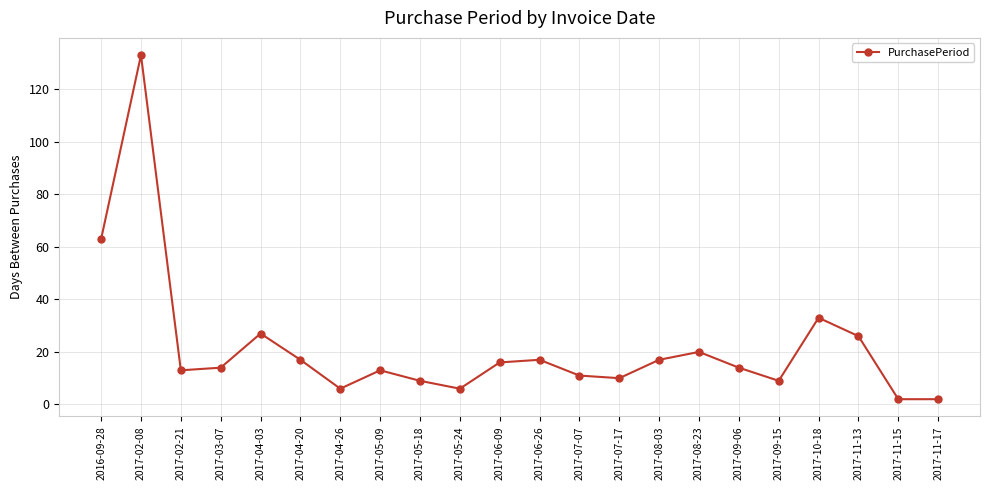

Reading right to left, transcribe all the data shown in this chart.

2017-11-17=2	2017-11-15=2	2017-11-13=26	2017-10-18=33	2017-09-15=9	2017-09-06=14	2017-08-23=20	2017-08-03=17	2017-07-17=10	2017-07-07=11	2017-06-26=17	2017-06-09=16	2017-05-24=6	2017-05-18=9	2017-05-09=13	2017-04-26=6	2017-04-20=17	2017-04-03=27	2017-03-07=14	2017-02-21=13	2017-02-08=133	2016-09-28=63